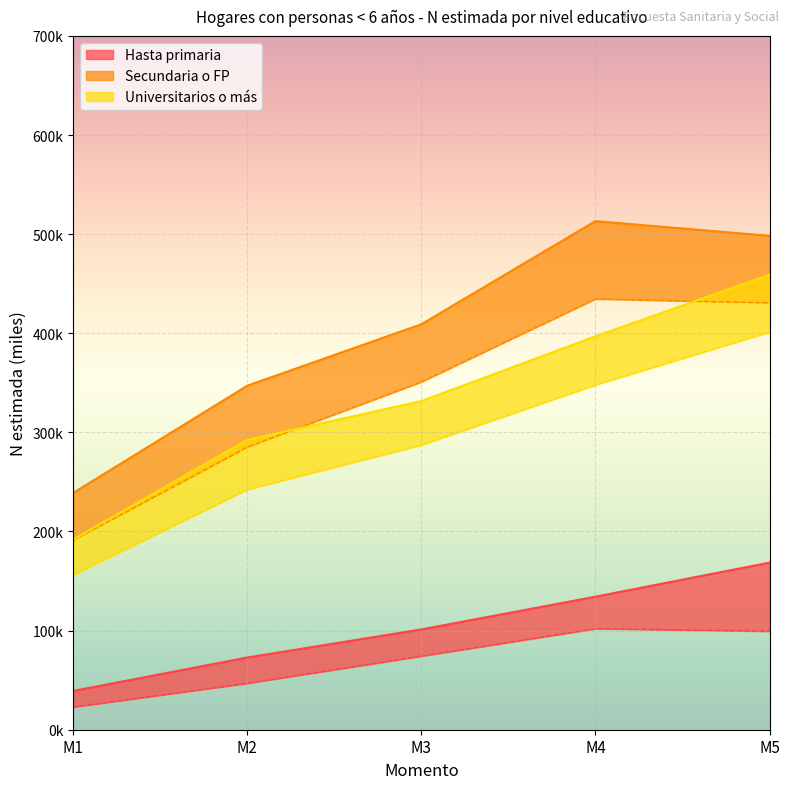

The Universitarios IC inferior series shows 114.4 at M2. True or false?

False